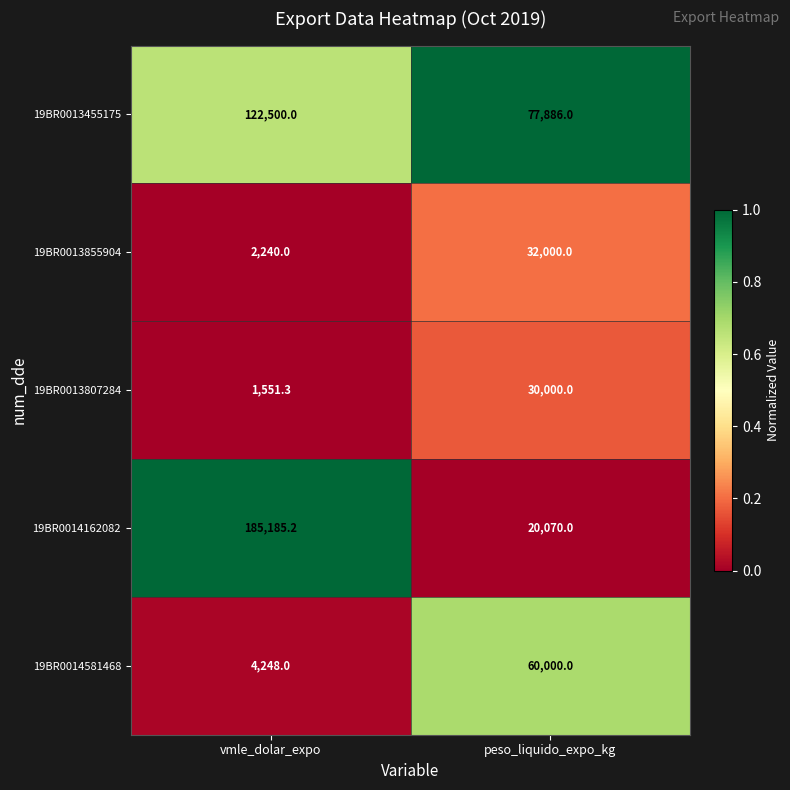

Which series has the largest total across all categories?

19BR0014162082